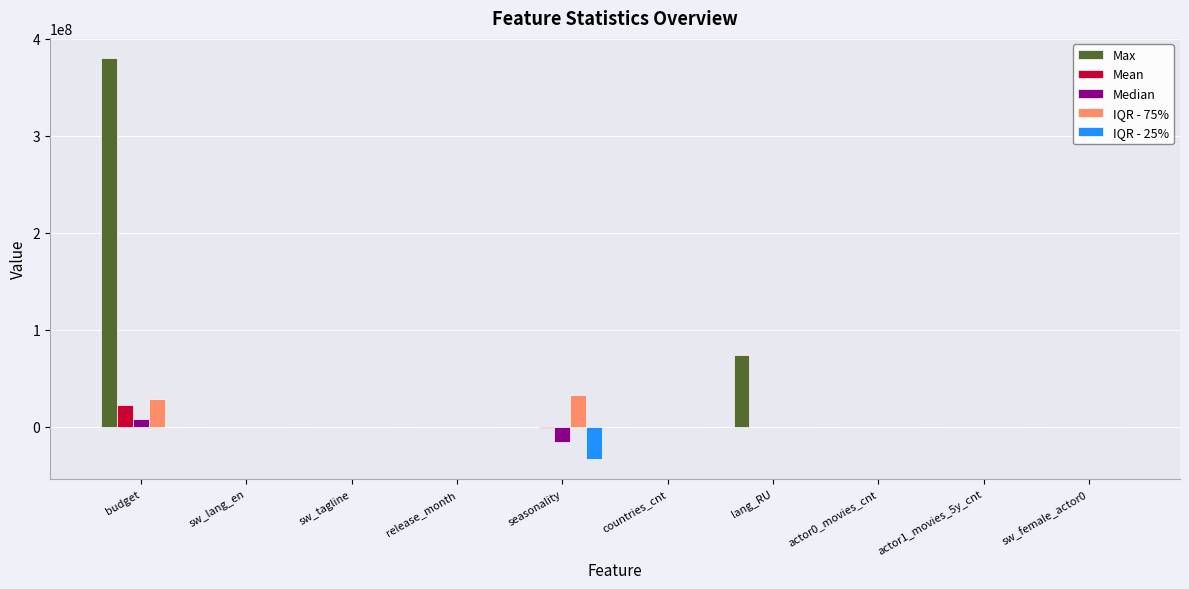

How many distinct data groups are displayed?

5